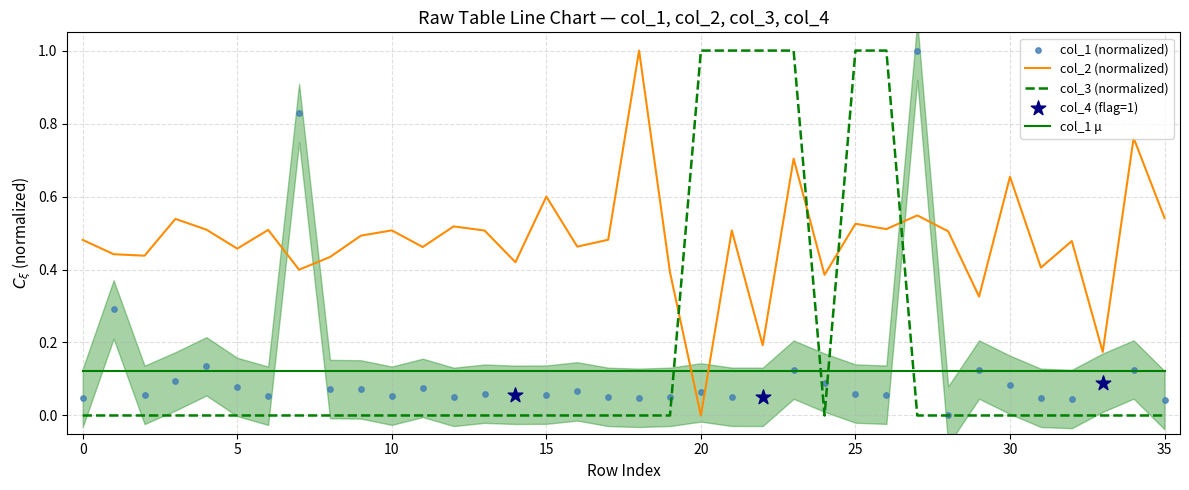

What is the total value across all series at 31?

0.5